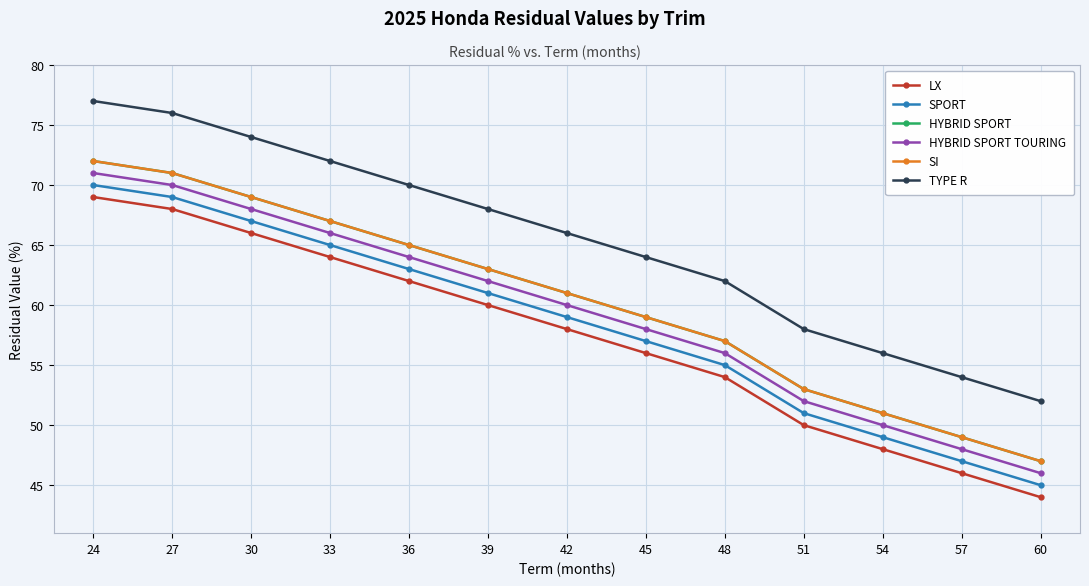

Does the chart have visible grid lines?

Yes